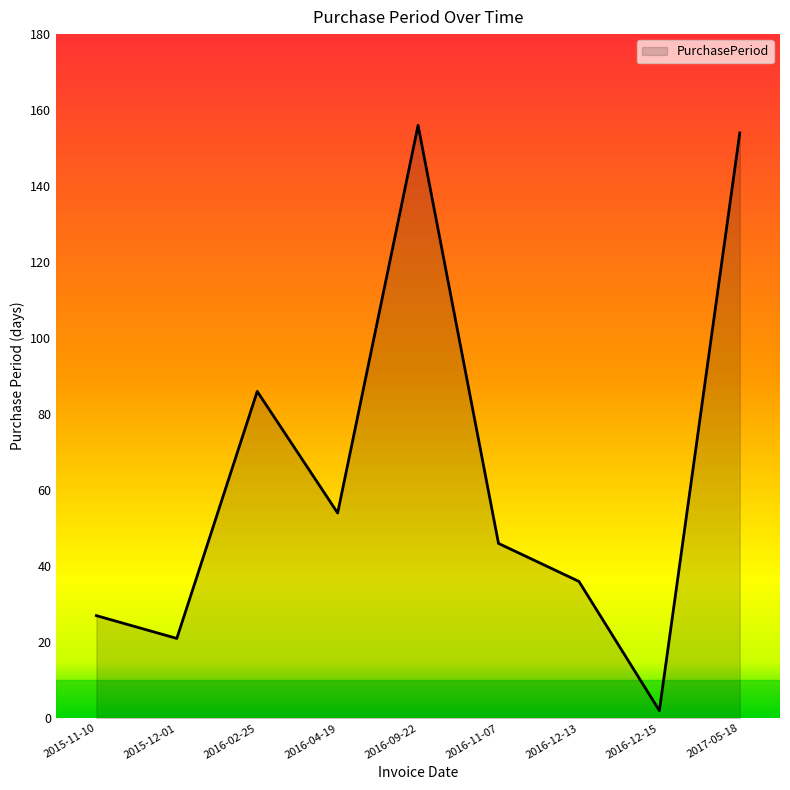

What is the change in value from 2016-12-13 to 2016-12-15?

-34